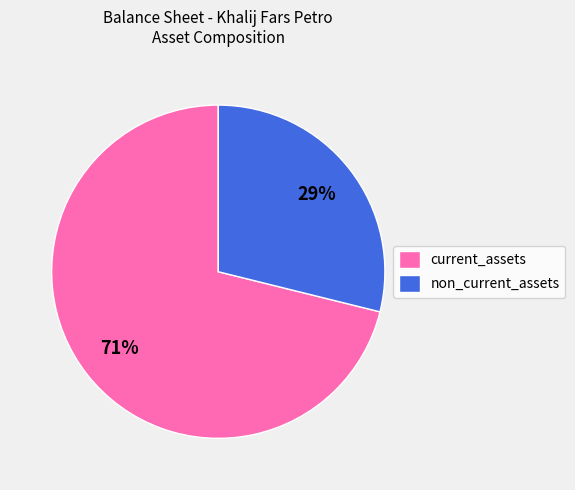

To the nearest percent, what is the difference between the non_current_assets and current_assets slice percentages?

42%